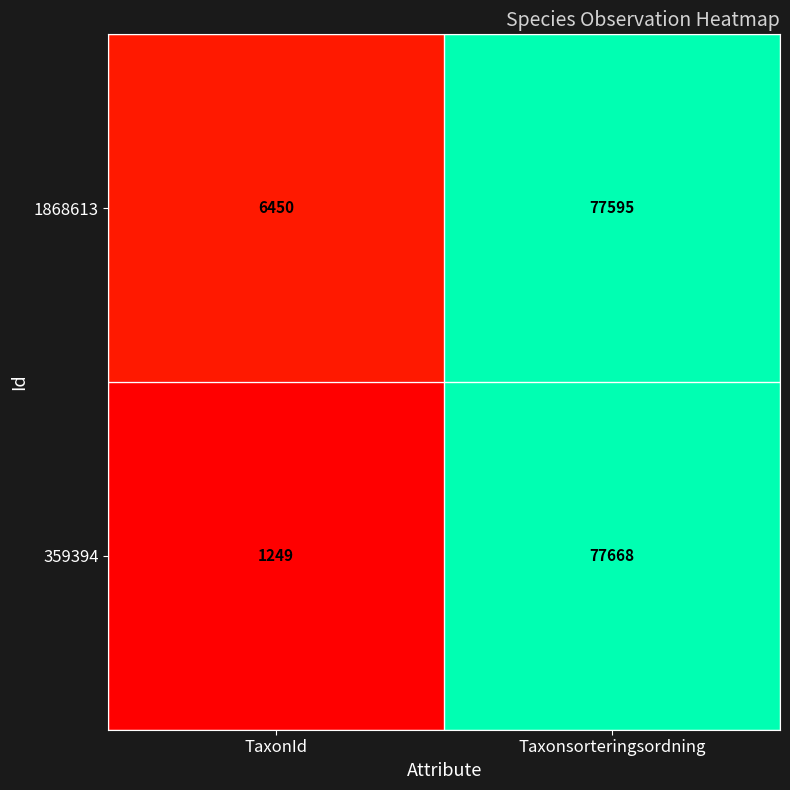

What is the sum of all 1868613 values?

84045